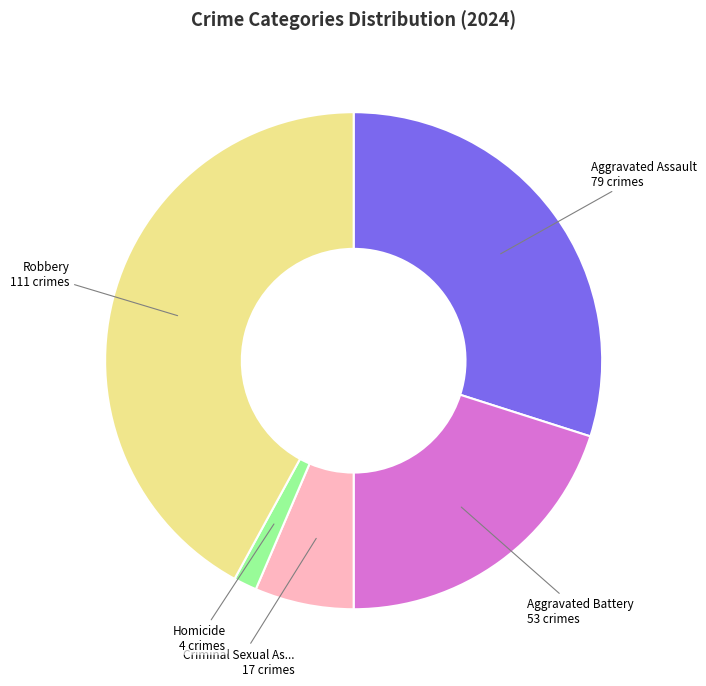

Is there a majority slice in this chart?

No